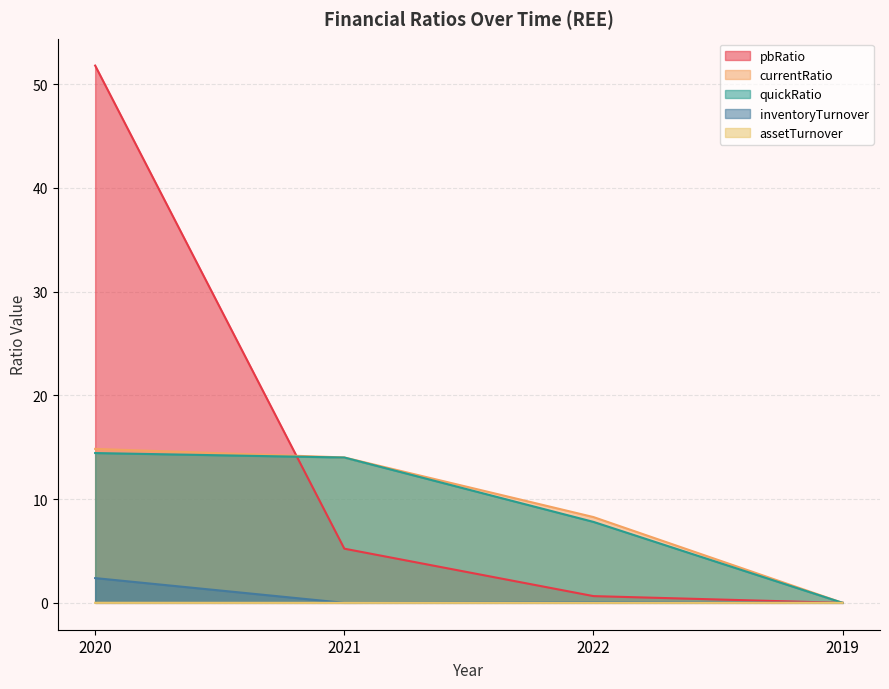

At which category is the sum across all series the highest?

2020